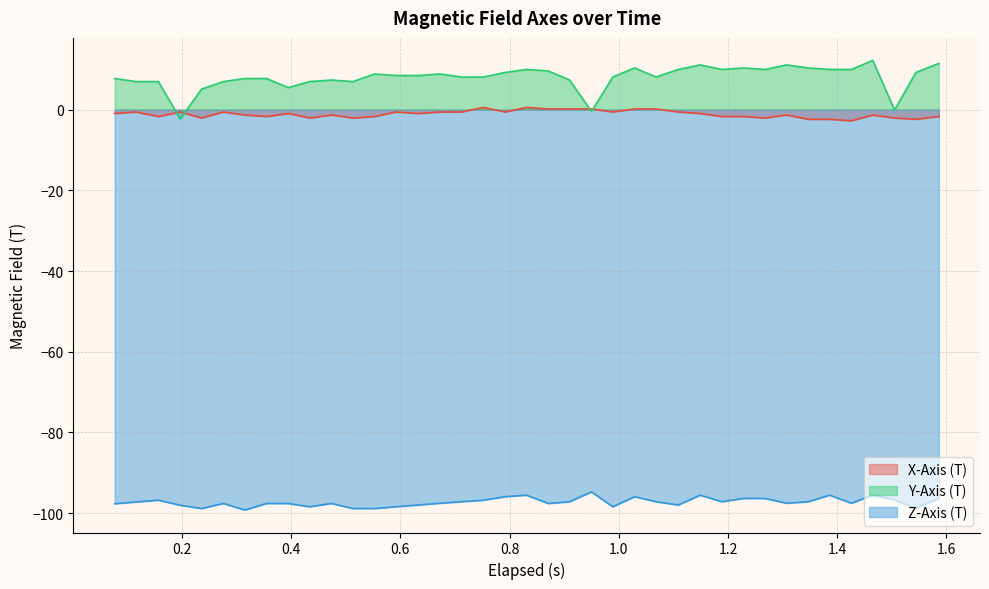

What is the maximum value shown in the chart?

12.2